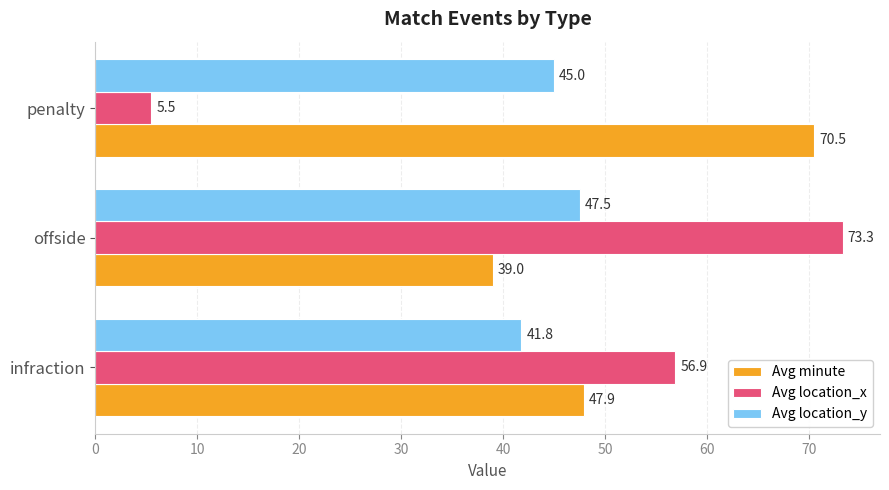

The value of Avg minute at penalty is 70.5. True or false?

True